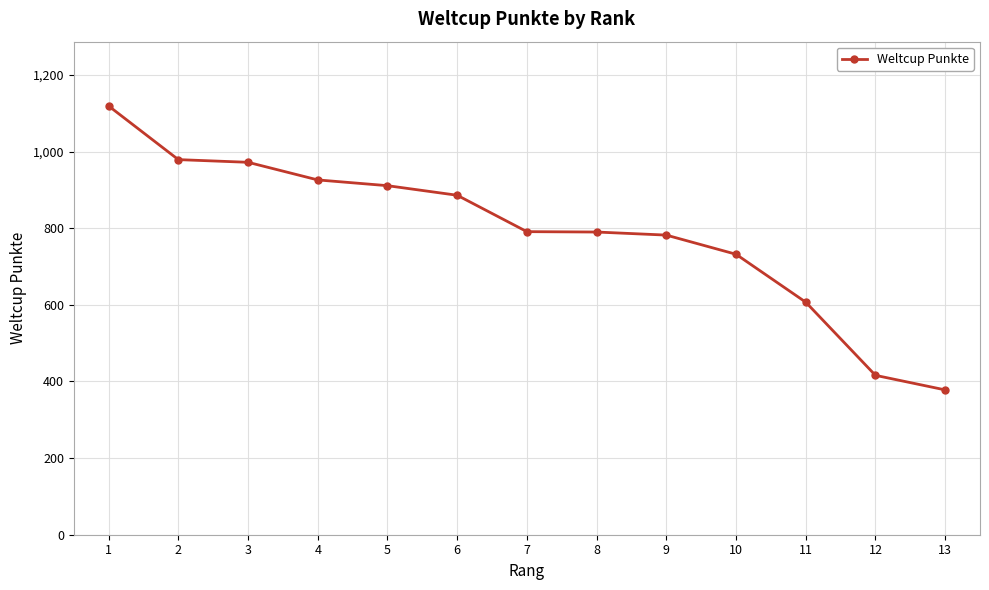

What is the sum of the values at 4 and 11?

1533